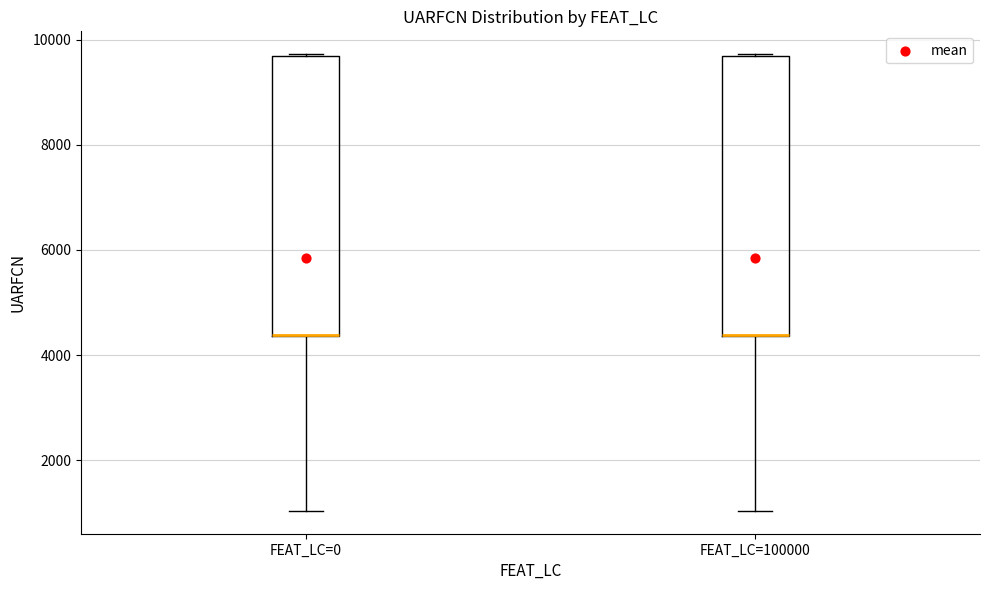

Where is the lower edge of the box for FEAT_LC=100000 on the y-axis? The values are not printed on the chart, so give them approximately, as read against the axis.

4400